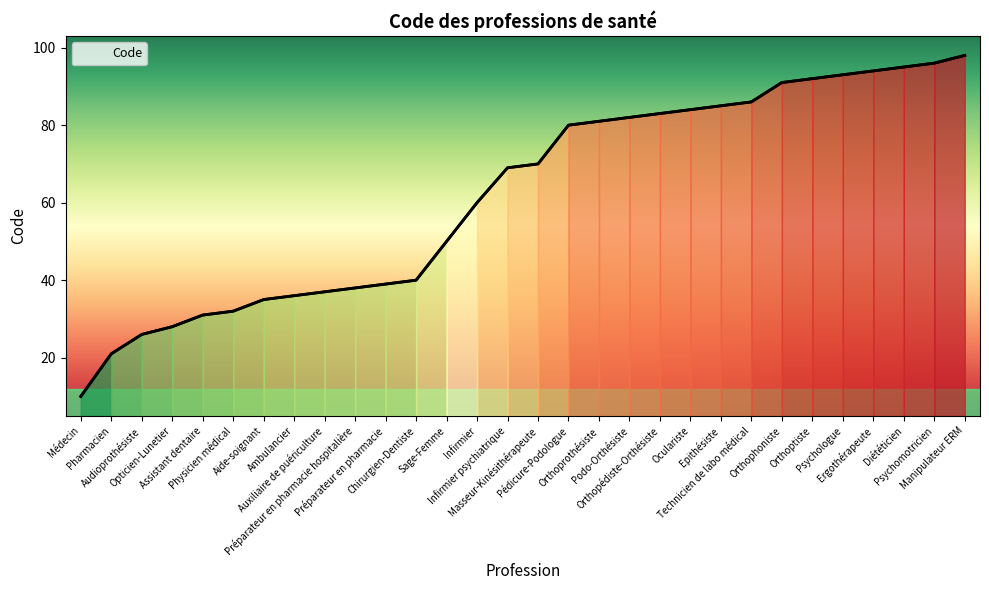

Which category has the lowest value across all series?

Médecin